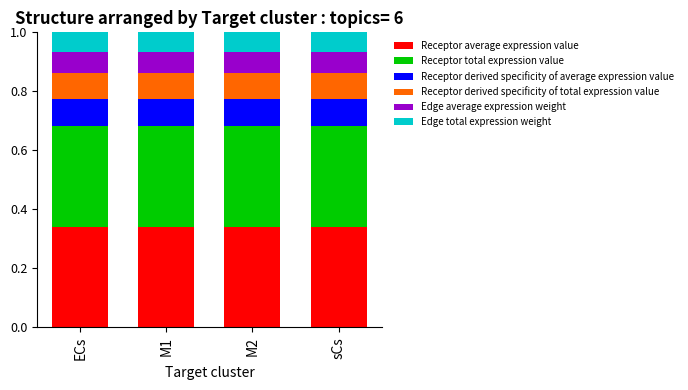

The Receptor average expression value series shows 0.5 at M2. True or false?

False